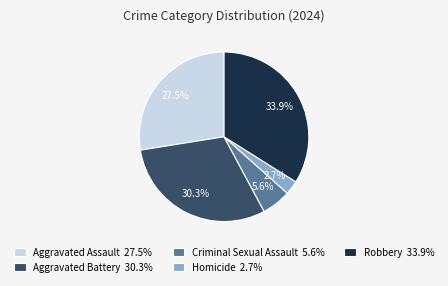

Is there a majority slice in this chart?

No